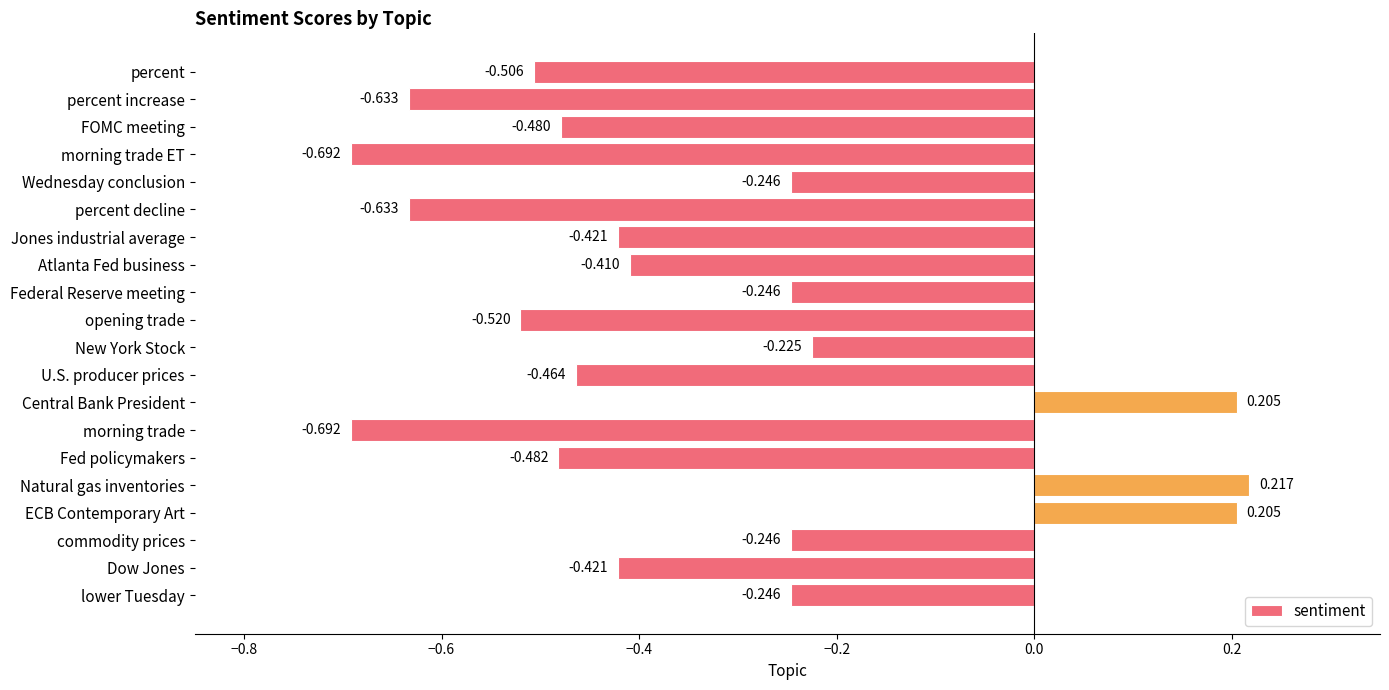

At which category does the chart reach its peak across all series?

Natural gas inventories